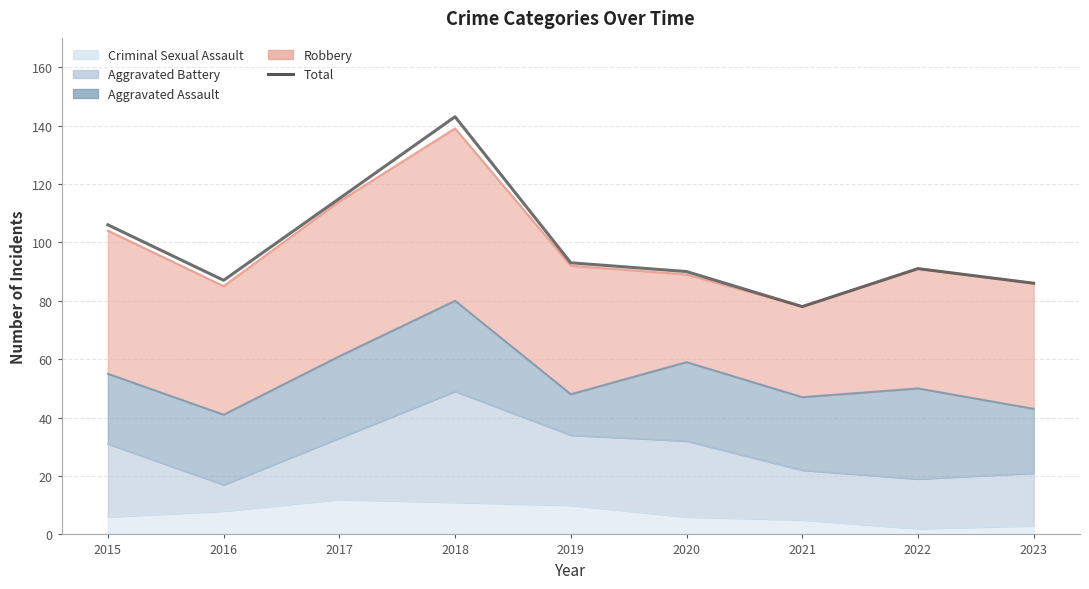

What is the greatest value displayed?

143